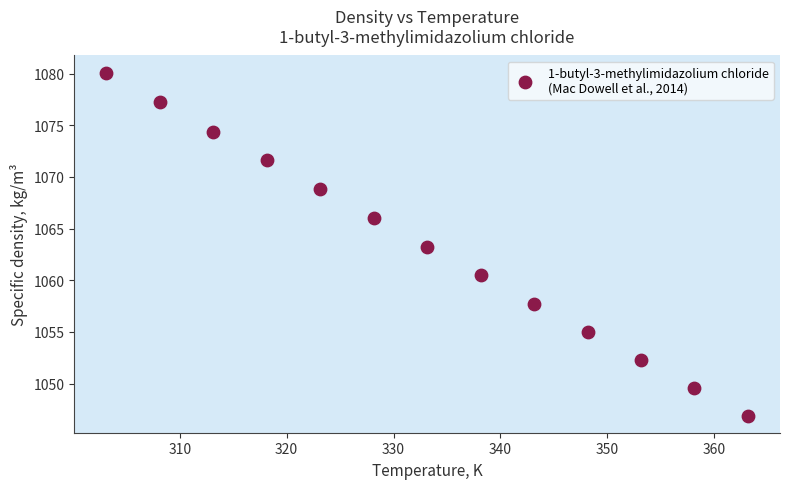

What is the range of X values (max minus min)?

60.0